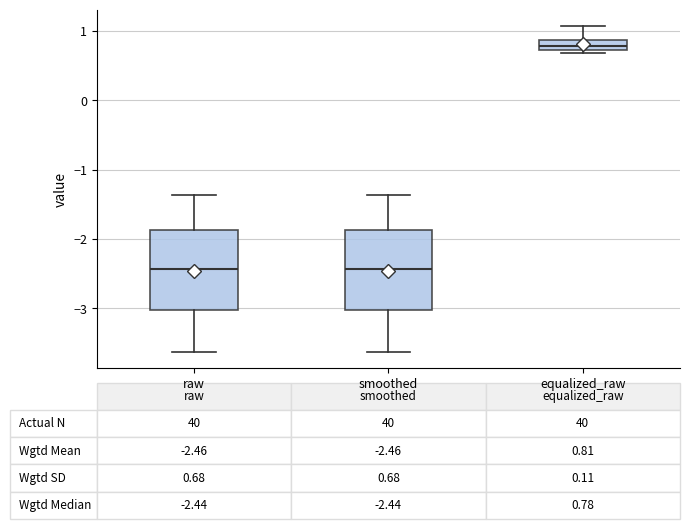

Which box's median line is the highest?

equalized_raw